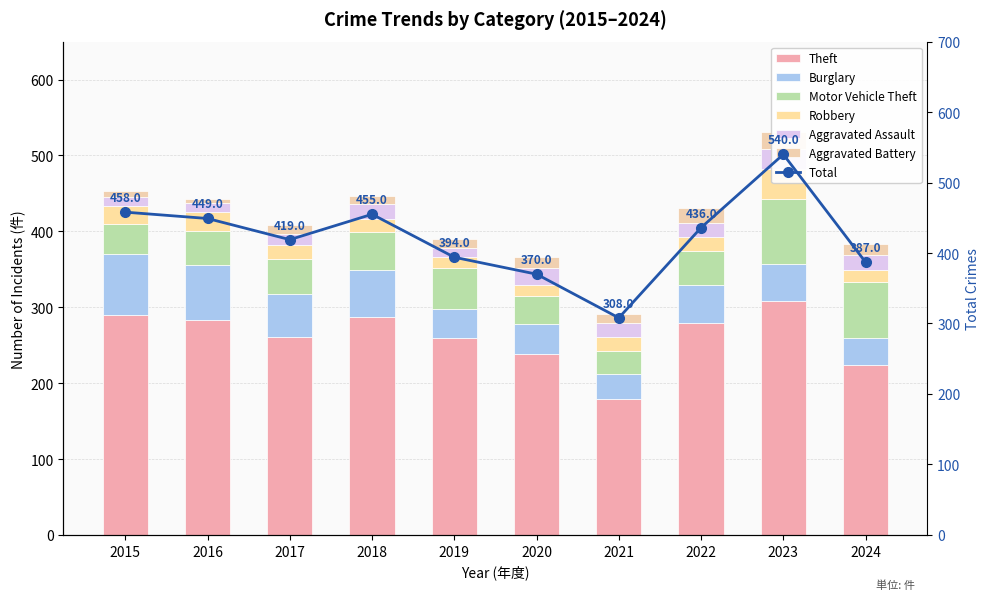

Where is Motor Vehicle Theft nearest to the value 58?

2019